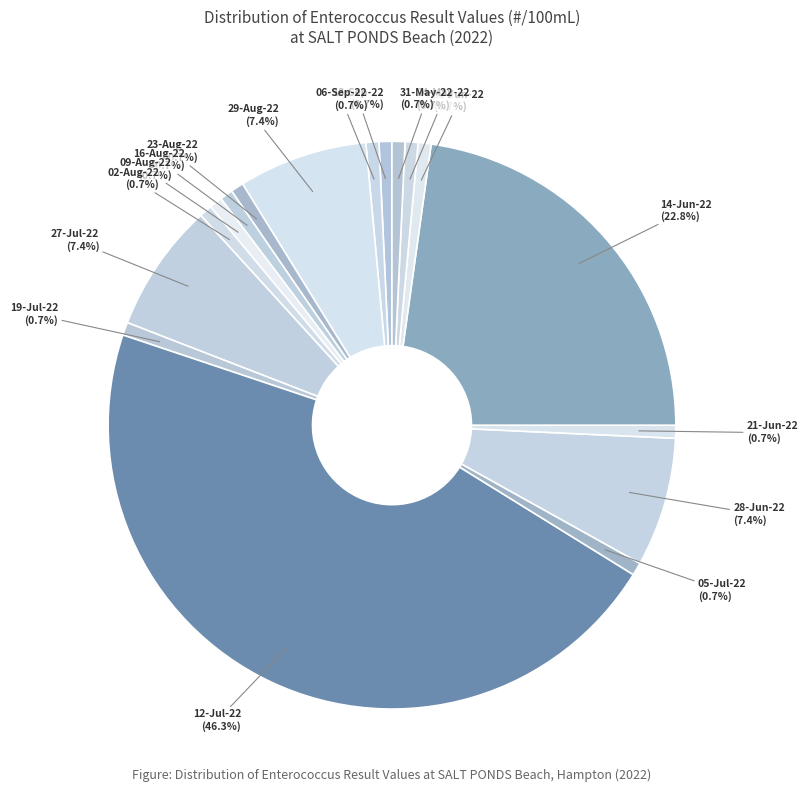

How many segments does this pie chart have?

17